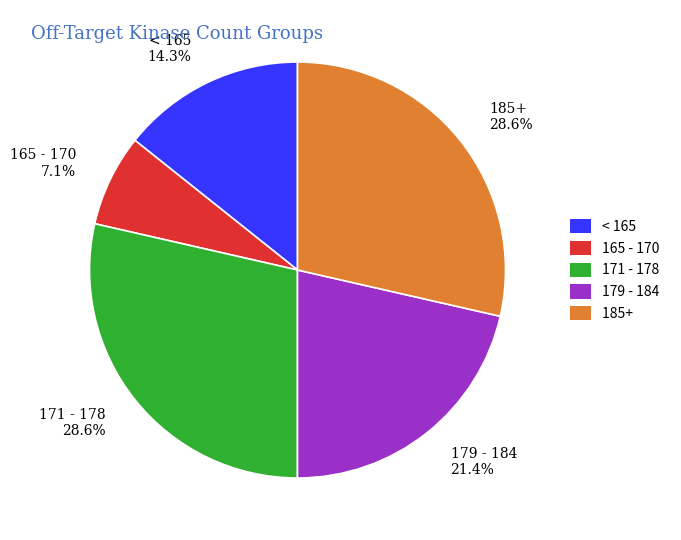

What is the smallest slice in the pie chart?

165 - 170 7.1%